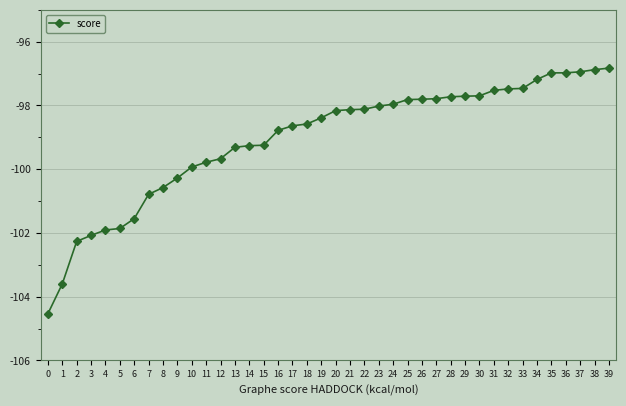

What is the minimum value shown in the chart?

-104.5